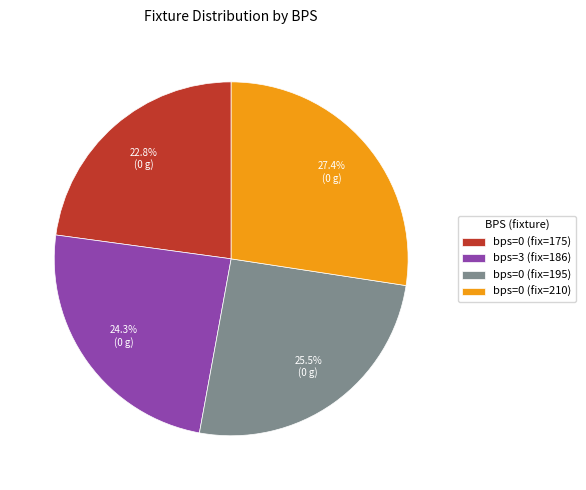

Do bps=0 (fix=210) and bps=0 (fix=195) together represent more than half of the pie?

Yes